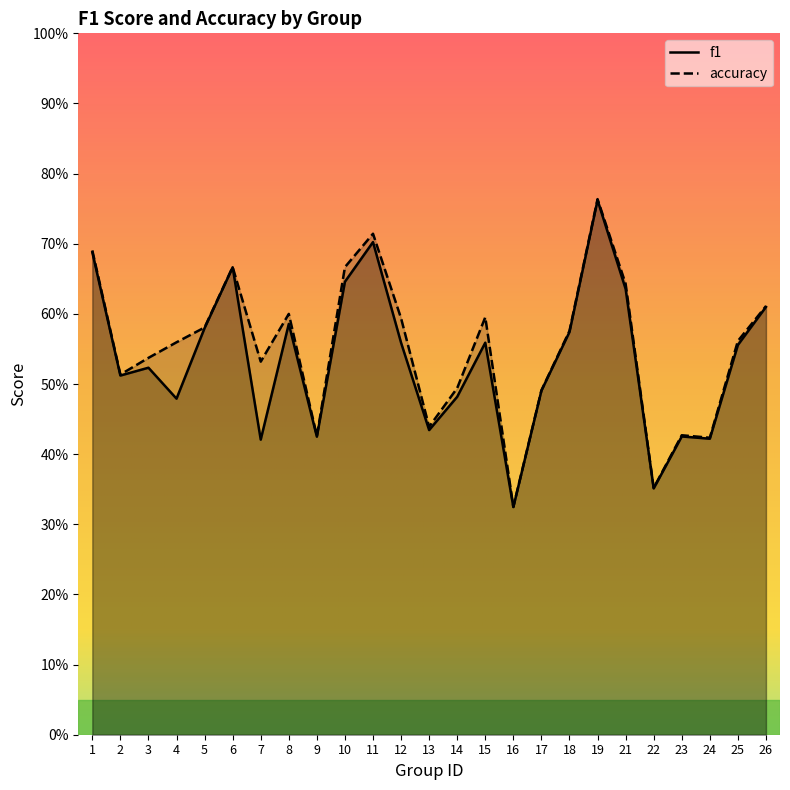

Which category has the lowest value in the accuracy series?

16